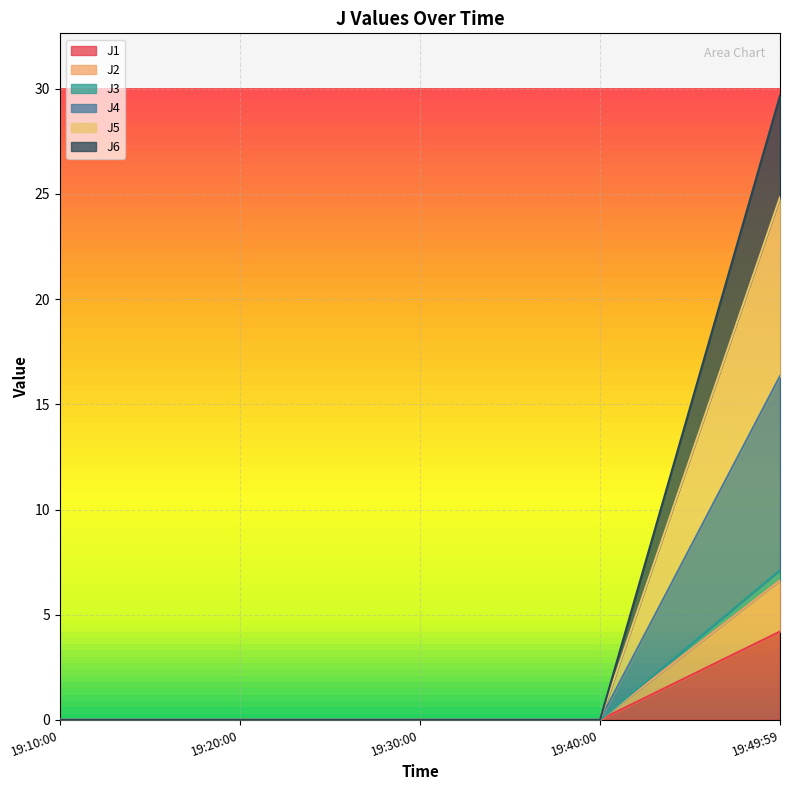

At which category is the sum across all series the highest?

19:49:59